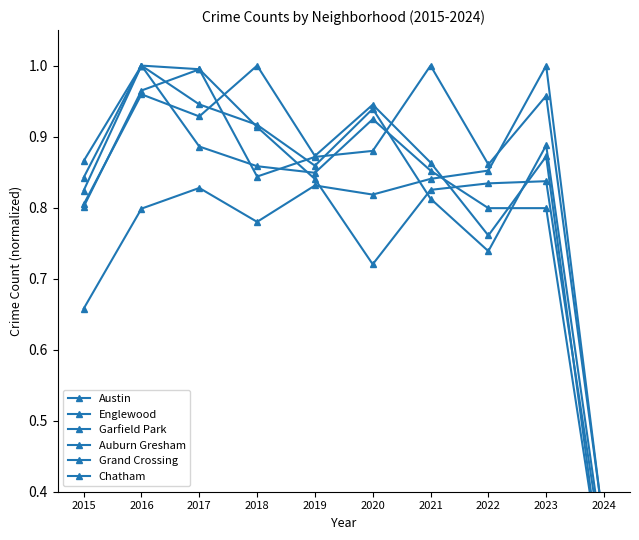

Rank the categories by Auburn Gresham value from highest to lowest.

2016, 2017, 2018, 2015, 2019, 2023, 2022, 2021, 2020, 2024